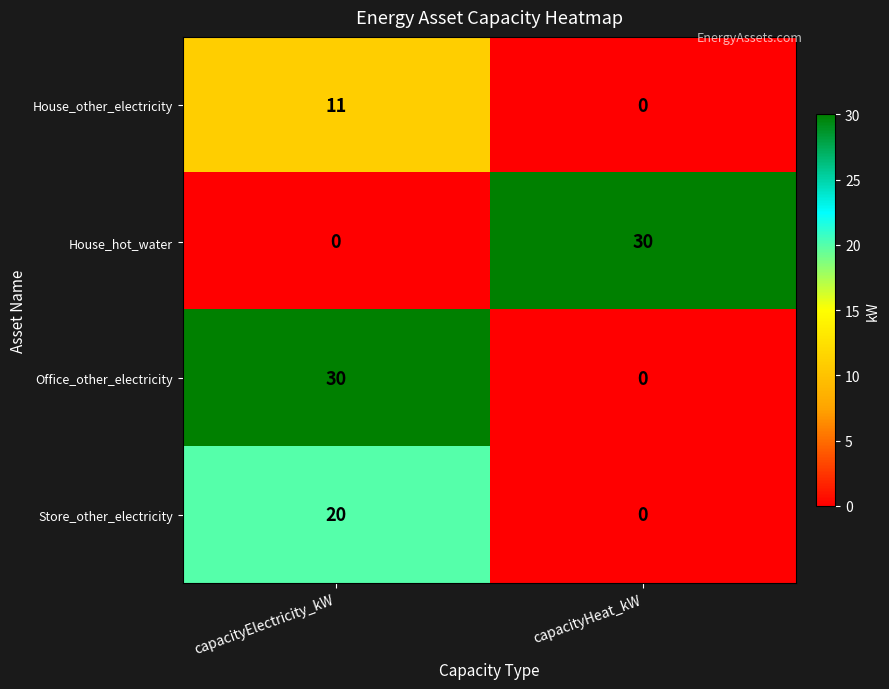

What is the spread (max minus min) of values at capacityHeat_kW?

30